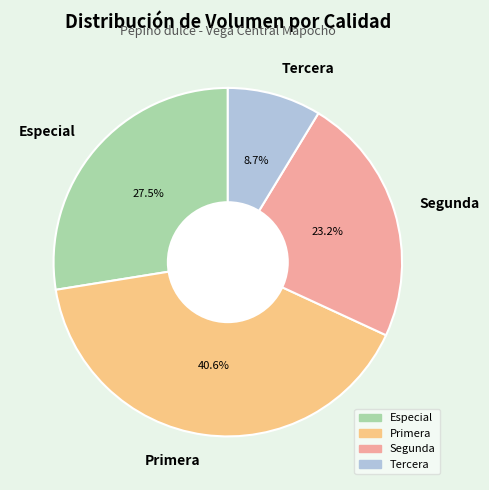

How many segments does this pie chart have?

4